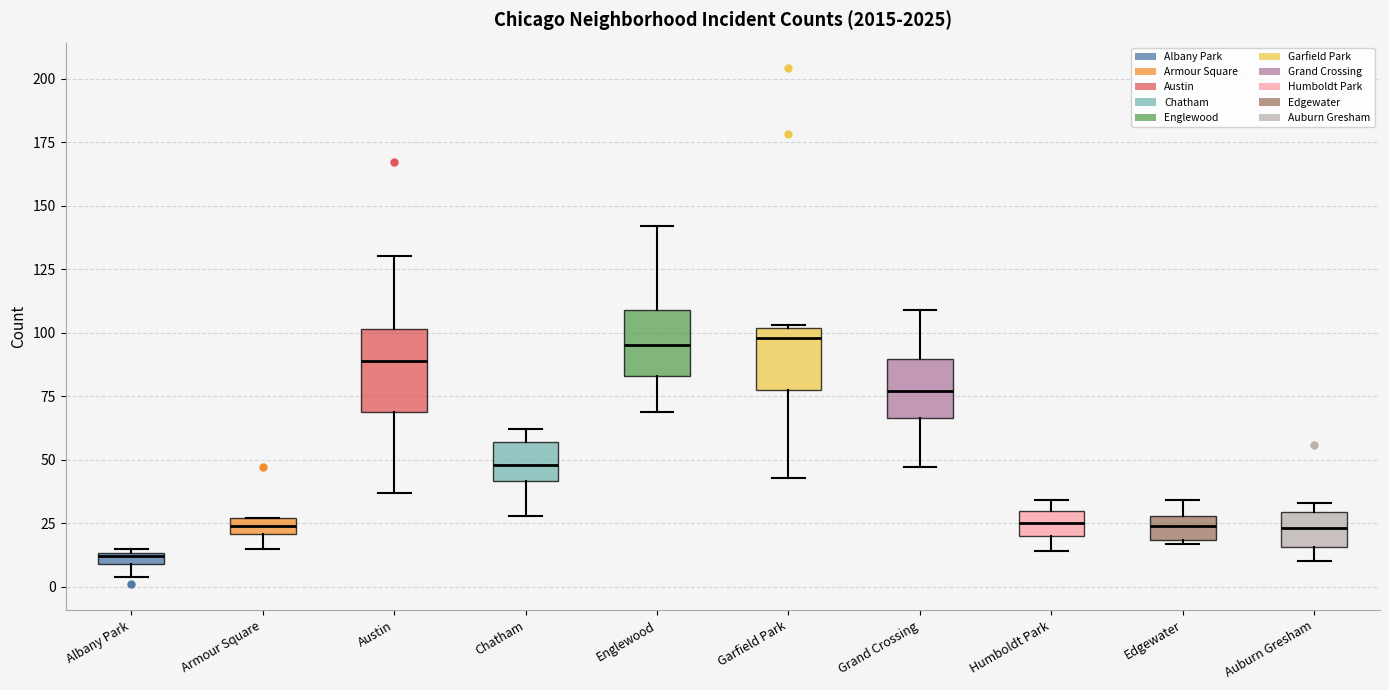

Where is the upper edge of the box for Armour Square on the y-axis? The values are not printed on the chart, so give them approximately, as read against the axis.

25